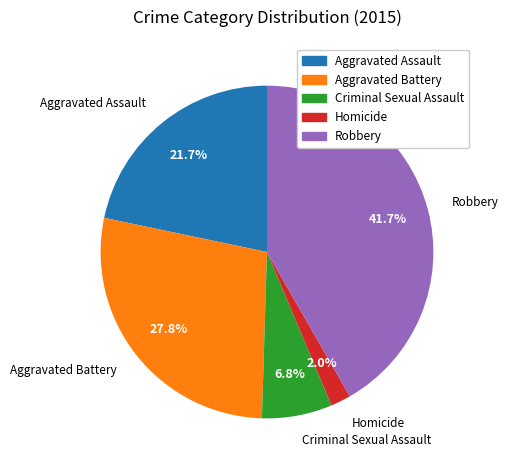

Rank the categories by value from lowest to highest.

Homicide, Criminal Sexual Assault, Aggravated Assault, Aggravated Battery, Robbery